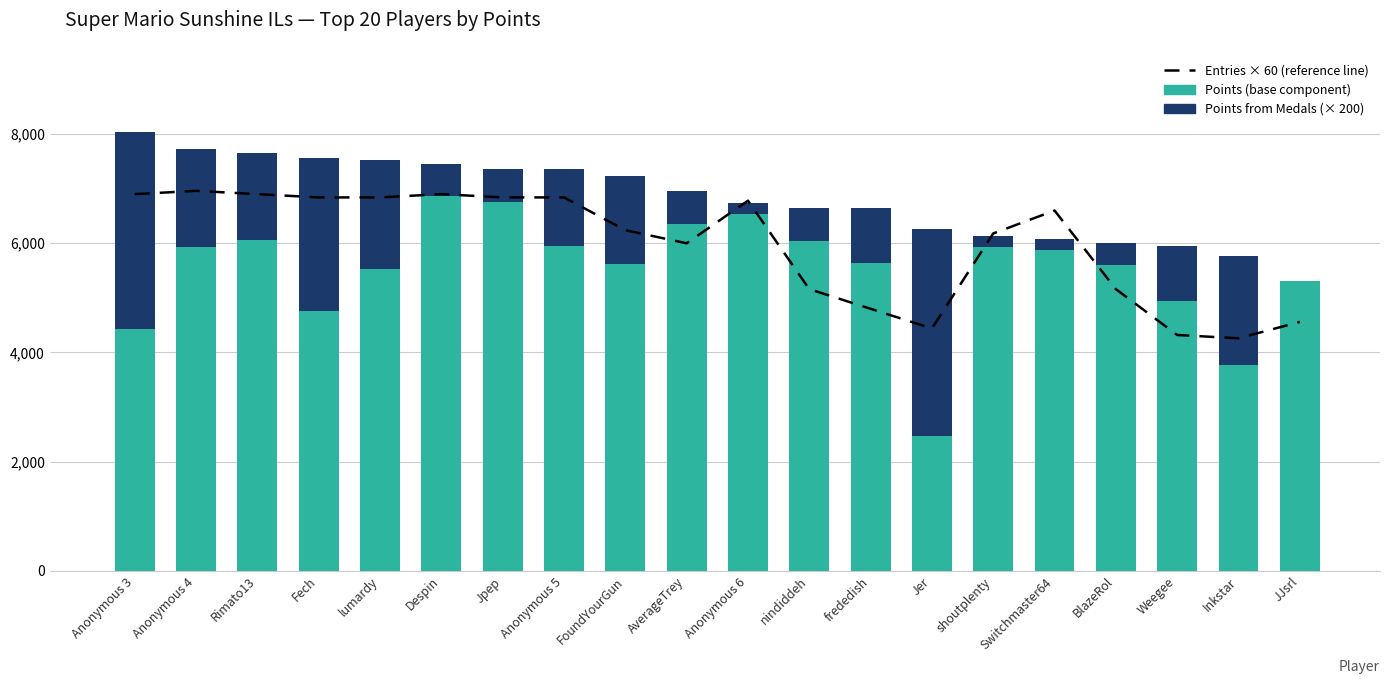

What are all the series names shown in the legend?

Entries × 60 (reference), Points (base), Points from Medals